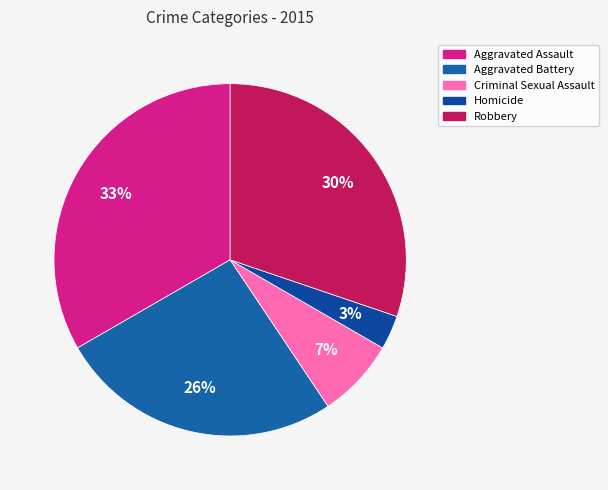

Between Criminal Sexual Assault and Robbery, which is larger?

Robbery